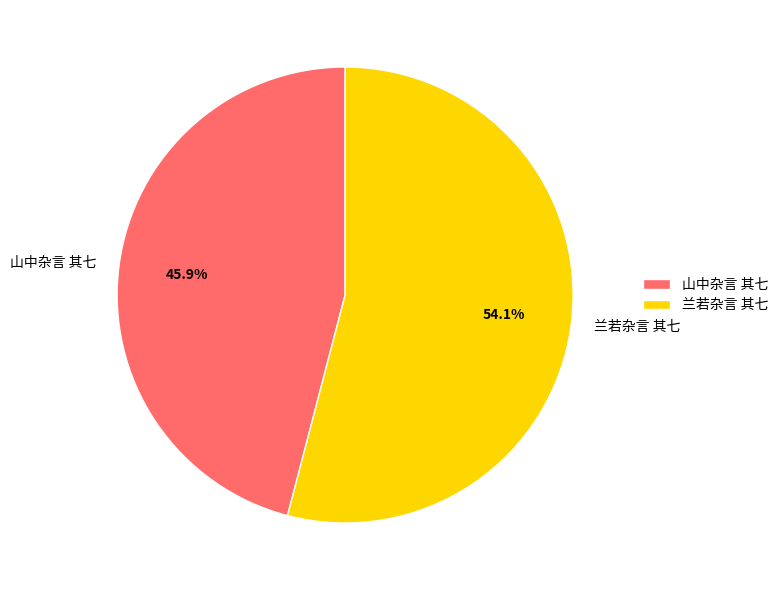

What portion of the pie excludes 兰若杂言 其七?

45.9%